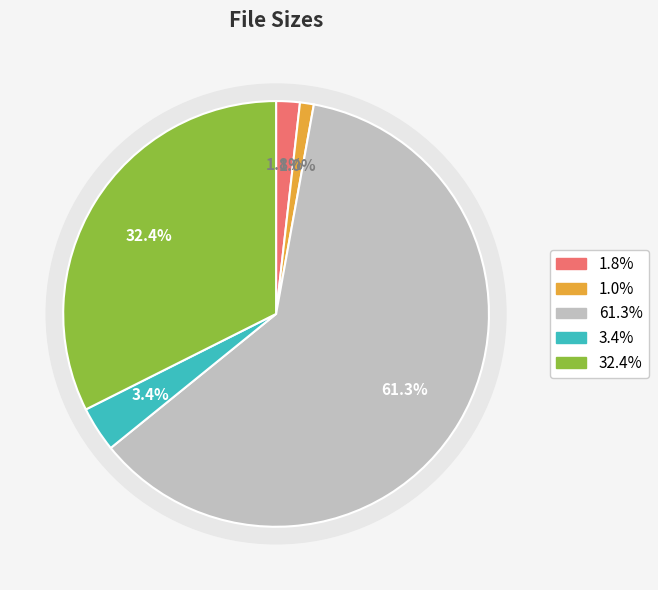

To the nearest percent, what percentage of the pie is file_id.diz?

2%